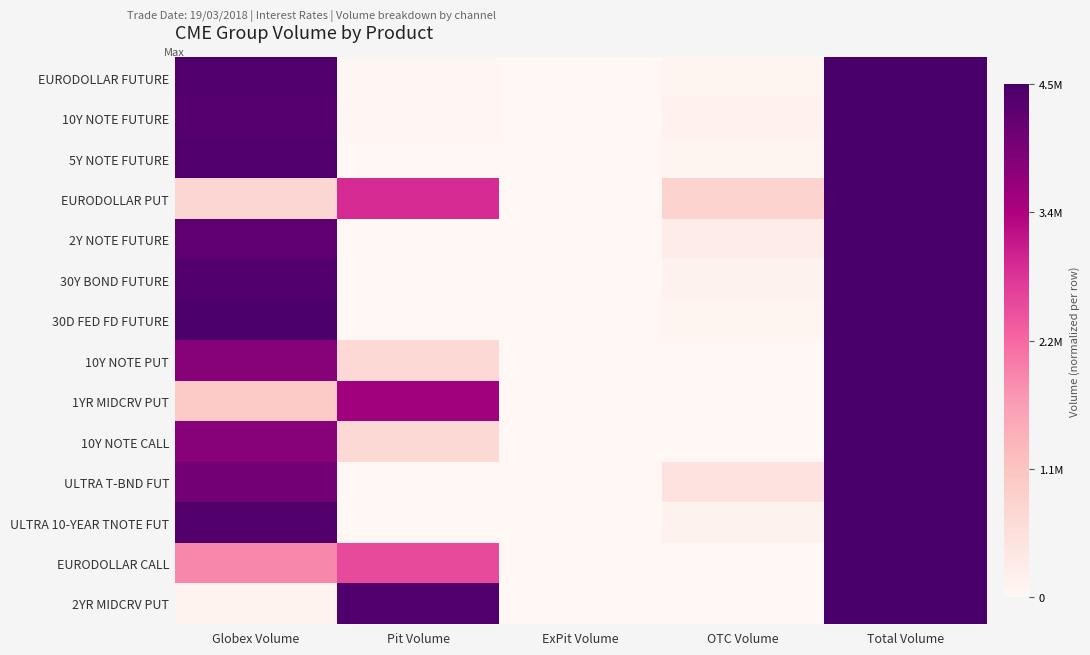

Reading left to right, extract all data points from this chart.

EURODOLLAR FUTURE: Globex Volume=1.0	Pit Volume=0.0	ExPit Volume=0.0	OTC Volume=0.0	Total Volume=1.0
10Y NOTE FUTURE: Globex Volume=1.0	Pit Volume=0.0	ExPit Volume=0.0	OTC Volume=0.0	Total Volume=1.0
5Y NOTE FUTURE: Globex Volume=1.0	Pit Volume=0.0	ExPit Volume=0.0	OTC Volume=0.0	Total Volume=1.0
EURODOLLAR PUT: Globex Volume=0.2	Pit Volume=0.6	ExPit Volume=0.0	OTC Volume=0.2	Total Volume=1.0
2Y NOTE FUTURE: Globex Volume=0.9	Pit Volume=0.0	ExPit Volume=0.0	OTC Volume=0.1	Total Volume=1.0
30Y BOND FUTURE: Globex Volume=1.0	Pit Volume=0.0	ExPit Volume=0.0	OTC Volume=0.0	Total Volume=1.0
30D FED FD FUTURE: Globex Volume=1.0	Pit Volume=0.0	ExPit Volume=0.0	OTC Volume=0.0	Total Volume=1.0
10Y NOTE PUT: Globex Volume=0.8	Pit Volume=0.2	ExPit Volume=0.0	OTC Volume=0.0	Total Volume=1.0
1YR MIDCRV PUT: Globex Volume=0.2	Pit Volume=0.8	ExPit Volume=0.0	OTC Volume=0.0	Total Volume=1.0
10Y NOTE CALL: Globex Volume=0.8	Pit Volume=0.2	ExPit Volume=0.0	OTC Volume=0.0	Total Volume=1.0
ULTRA T-BND FUT: Globex Volume=0.9	Pit Volume=0.0	ExPit Volume=0.0	OTC Volume=0.1	Total Volume=1.0
ULTRA 10-YEAR TNOTE FUT: Globex Volume=1.0	Pit Volume=0.0	ExPit Volume=0.0	OTC Volume=0.0	Total Volume=1.0
EURODOLLAR CALL: Globex Volume=0.4	Pit Volume=0.6	ExPit Volume=0.0	OTC Volume=0.0	Total Volume=1.0
2YR MIDCRV PUT: Globex Volume=0.0	Pit Volume=1.0	ExPit Volume=0.0	OTC Volume=0.0	Total Volume=1.0